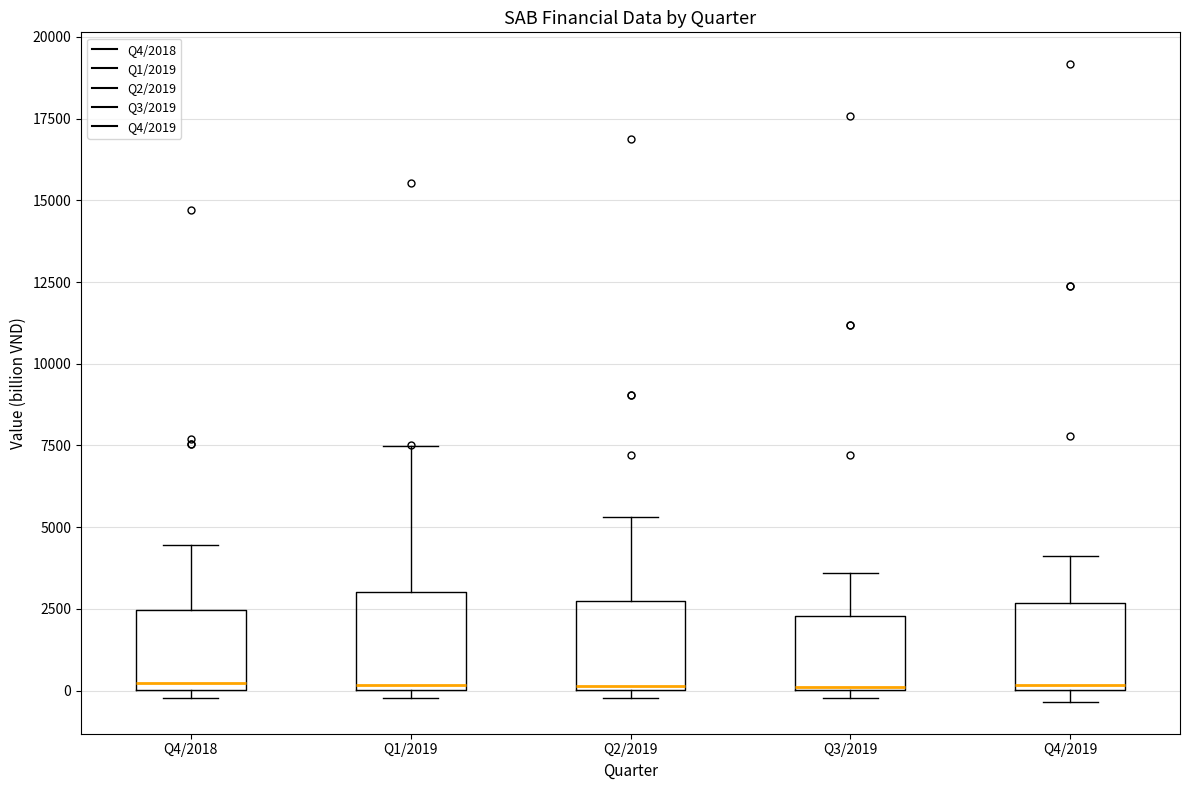

Reading left to right, read every box against the y-axis: the position of its median line, the range the box covers, and the ends of its whiskers. The values are not printed on the chart, so give them approximately, as read against the axis.

Q4/2018: median 0 (just above the box's lower edge), box 0 to 2500, whiskers 0 (just below the box's lower edge) to 4500
Q1/2019: median 0 (just above the box's lower edge), box 0 to 3000, whiskers 0 (just below the box's lower edge) to 7500
Q2/2019: median 0, box 0 to 2500, whiskers 0 (just below the box's lower edge) to 5500
Q3/2019: median 0, box 0 to 2500, whiskers 0 (just below the box's lower edge) to 3500
Q4/2019: median 0, box 0 to 2500, whiskers -500 to 4000